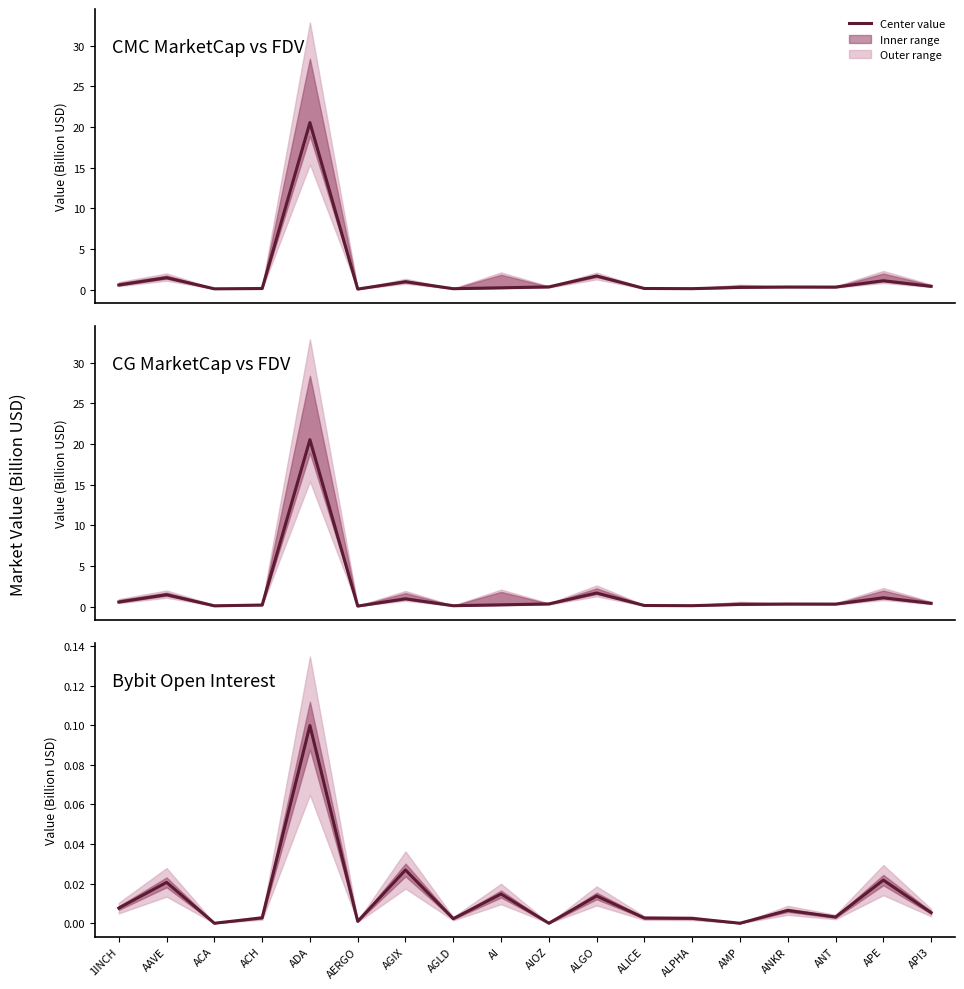

Is it true that the value at ADA is 0.2?

False